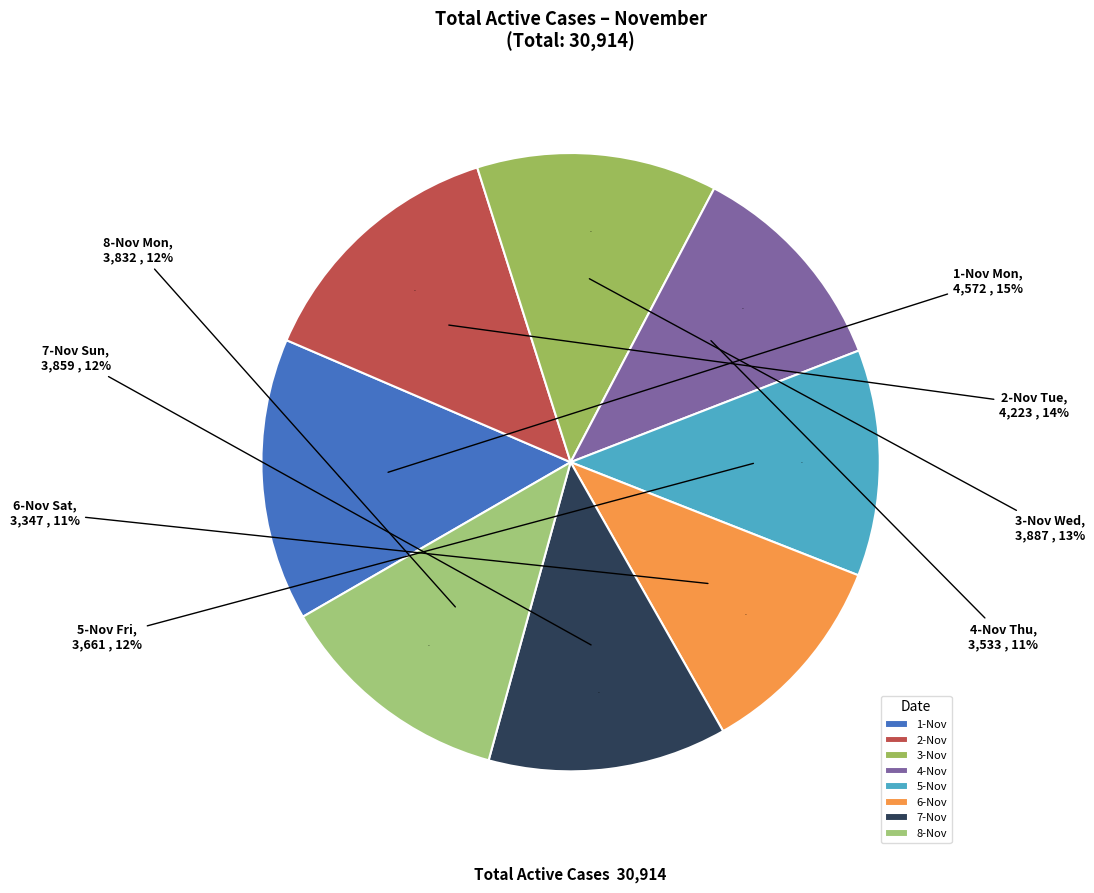

Do Total Active Cases and Net increase/decrease together represent more than half of the pie?

Yes